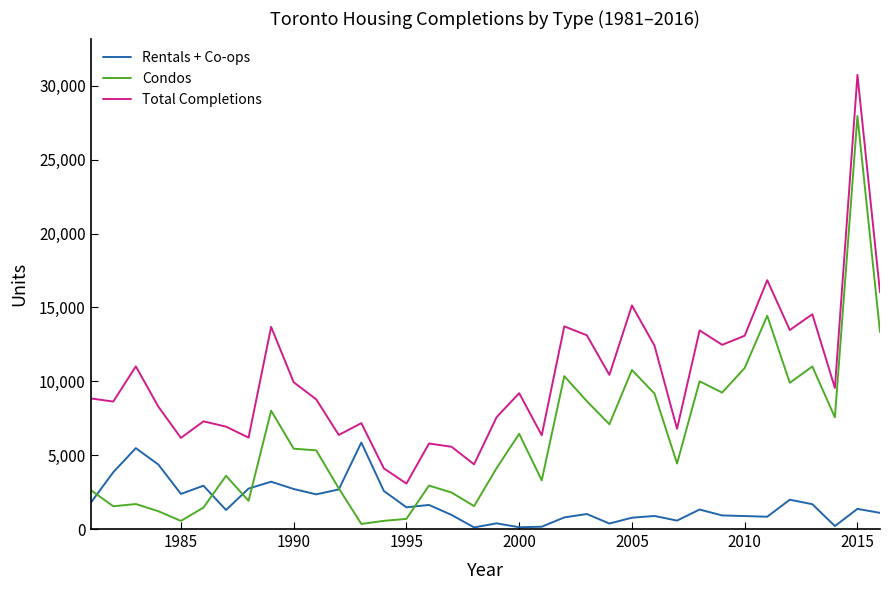

Which series has the largest total across all categories?

Total Completions